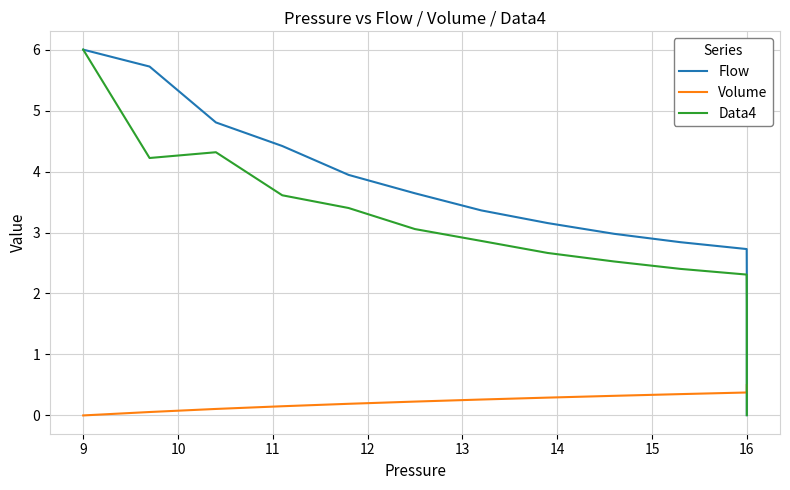

True or false: Data4 and Volume cross at least once.

True